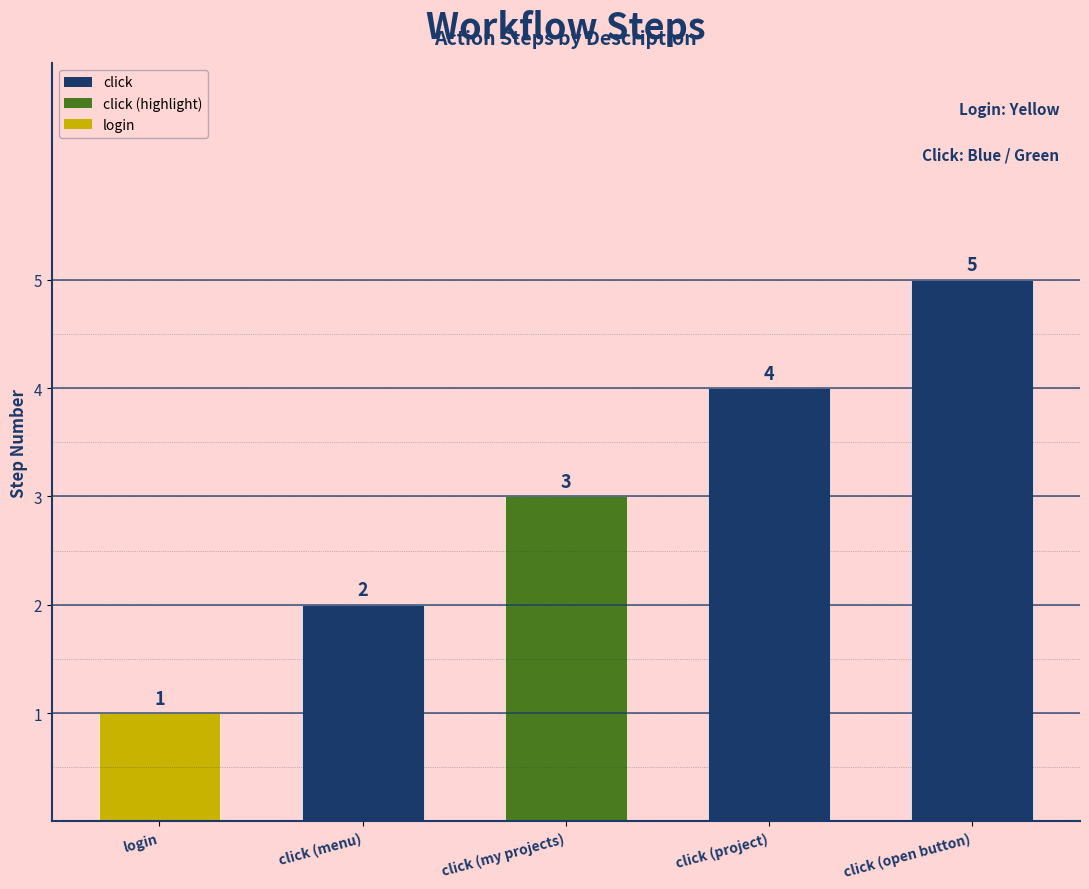

Which has a higher value, click (project) or click (open button)?

click (open button)